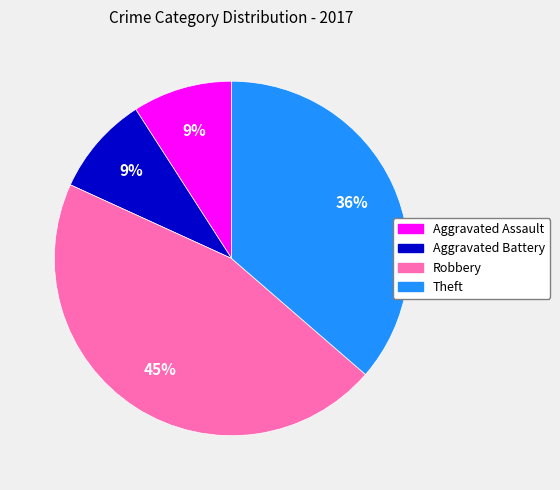

Which has a higher value, Robbery or Aggravated Assault?

Robbery